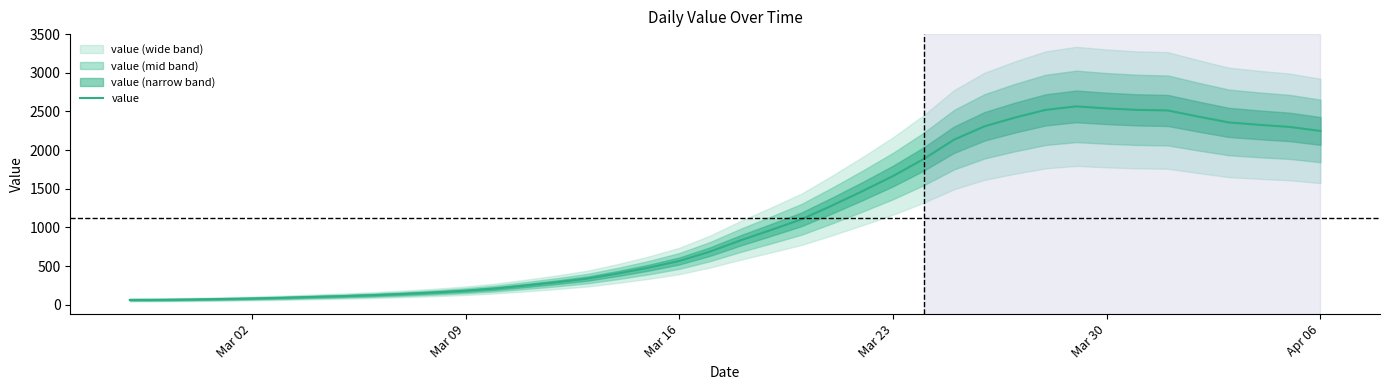

What is the maximum value for value?

2566.0